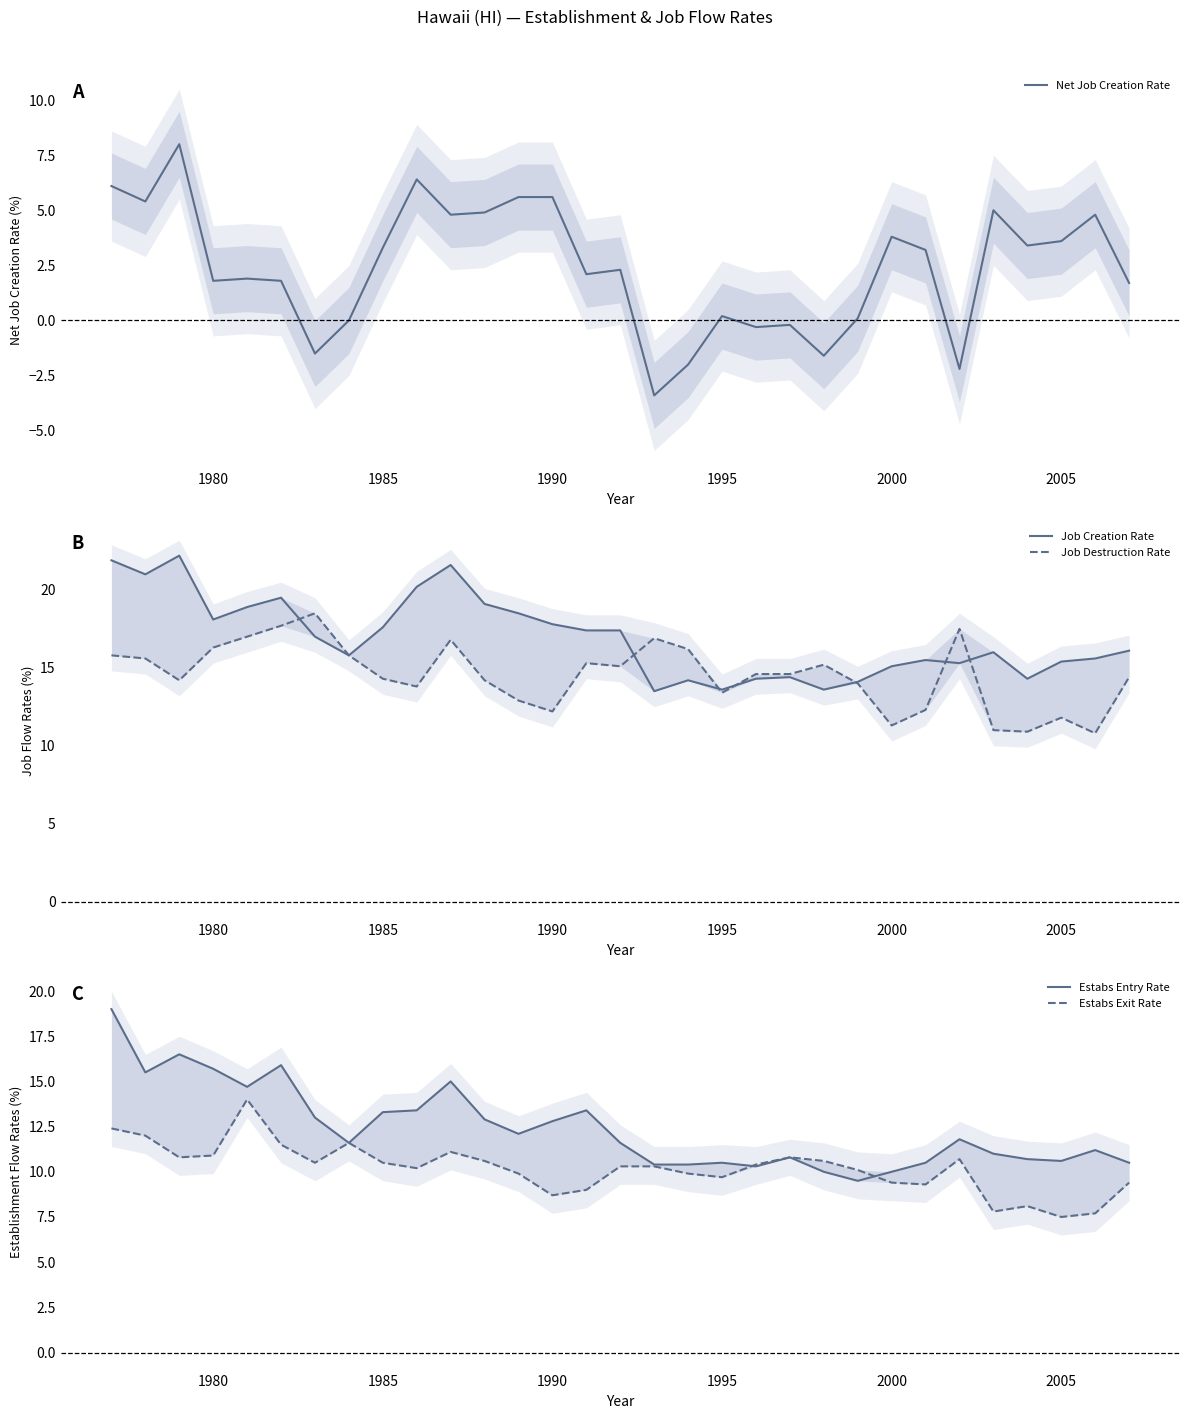

What is the maximum value for Net Job Creation Rate?

8.0